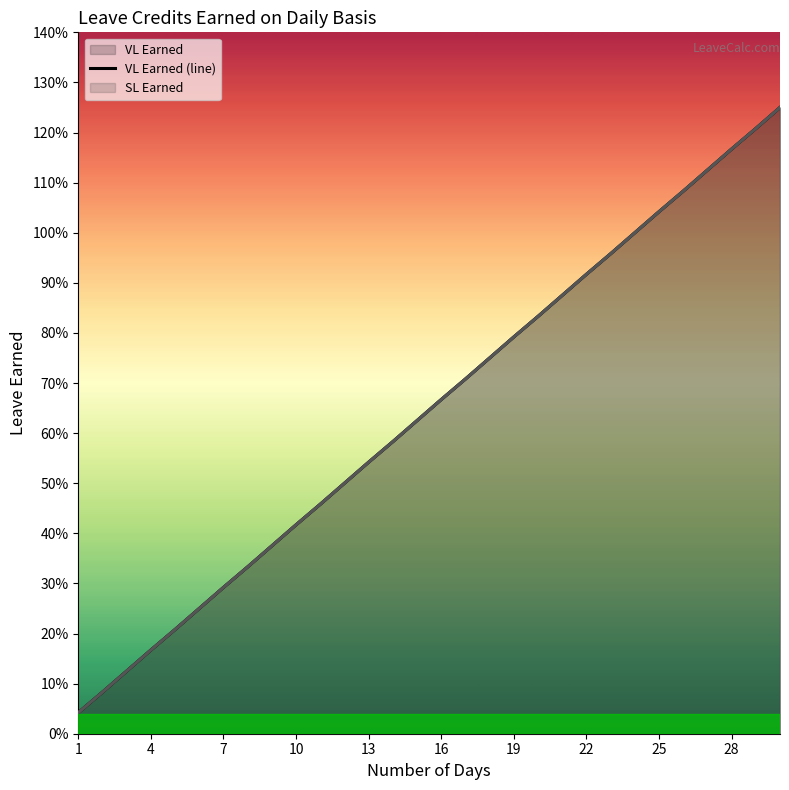

How many data points does each series have?

30